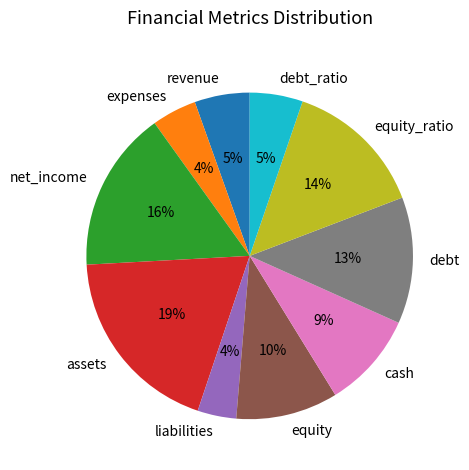

To the nearest percent, what percentage of the pie is expenses?

4%